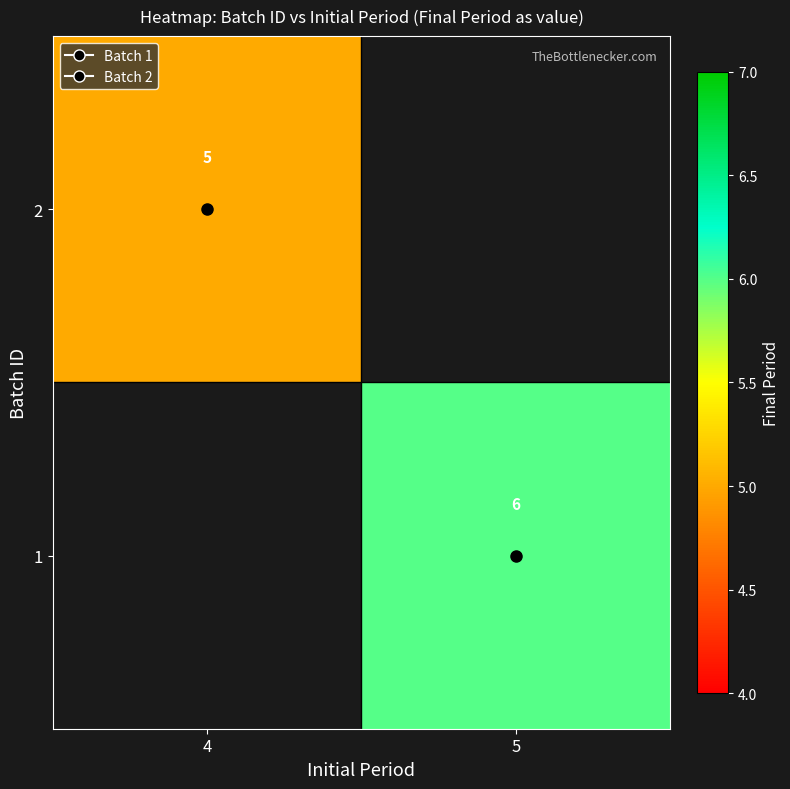

Between 4 and 5, which is larger?

5